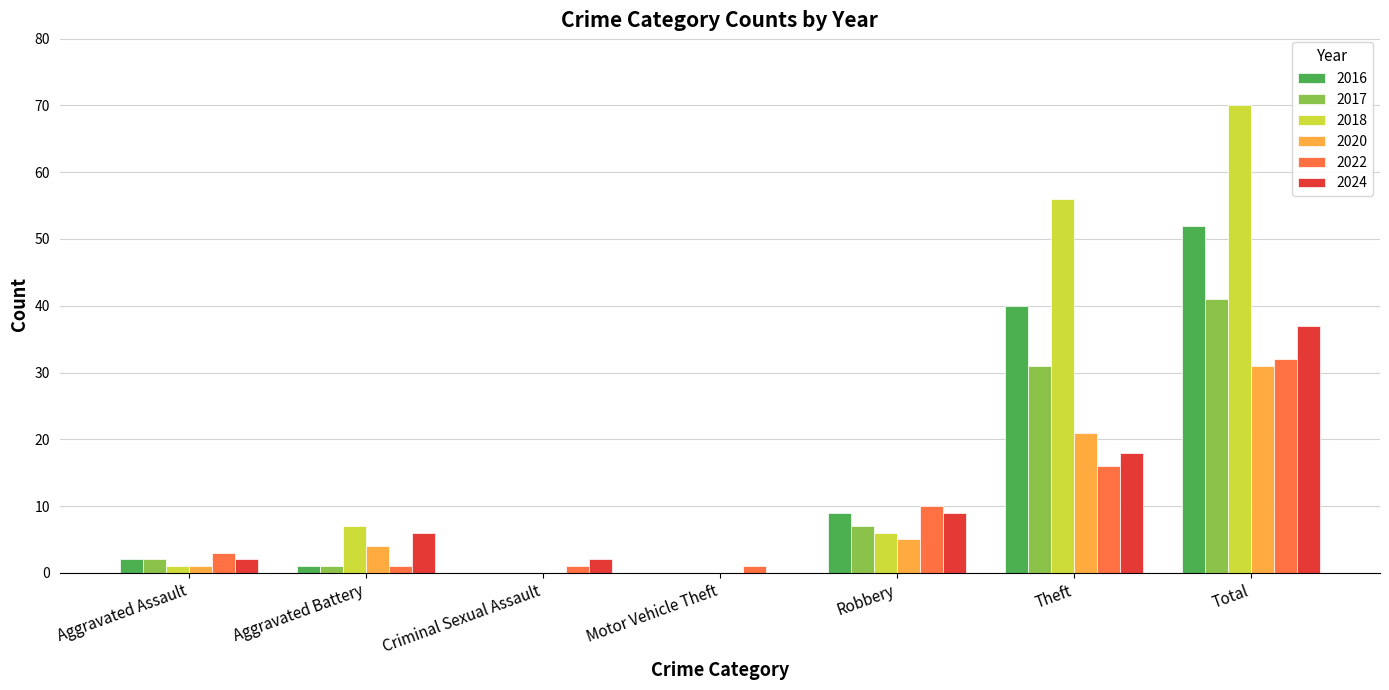

What is the spread (max minus min) of values at Aggravated Assault?

2